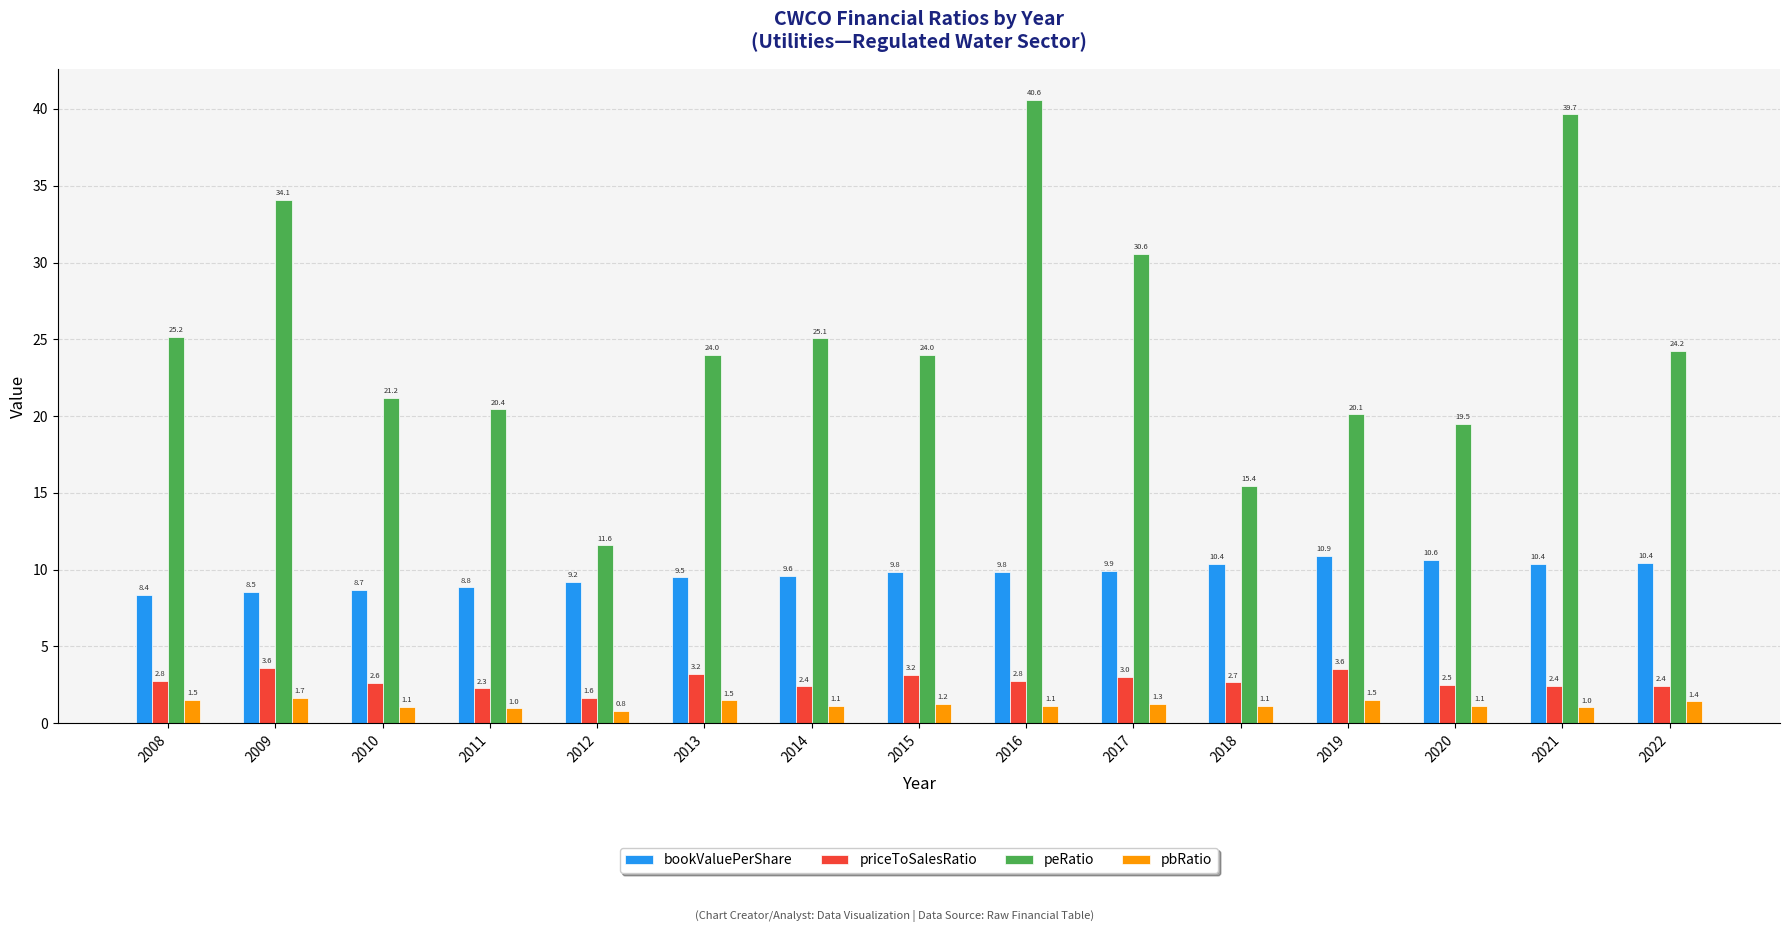

At 2015, list the series in order from smallest to largest.

pbRatio, priceToSalesRatio, bookValuePerShare, peRatio